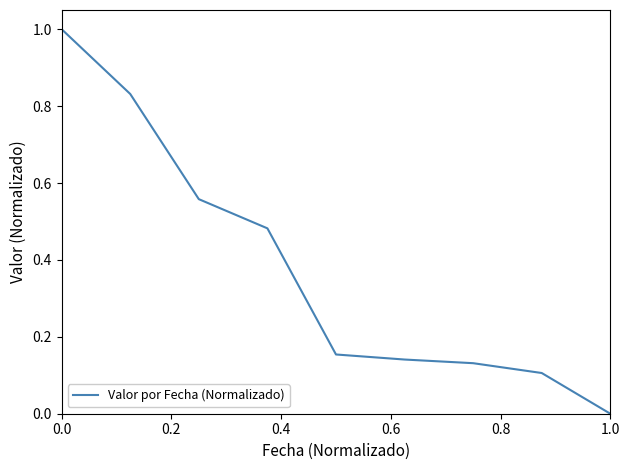

What is the difference between the maximum and minimum values?

1.0